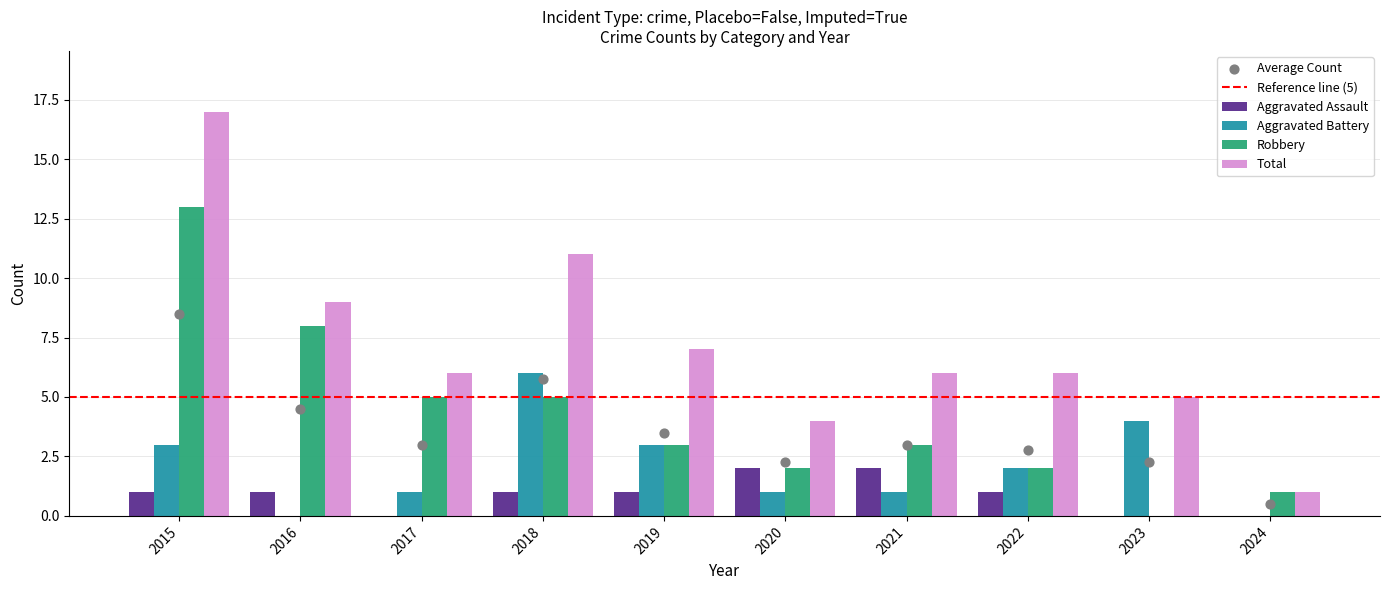

What are all the series names shown in the legend?

Aggravated Assault, Aggravated Battery, Robbery, Total